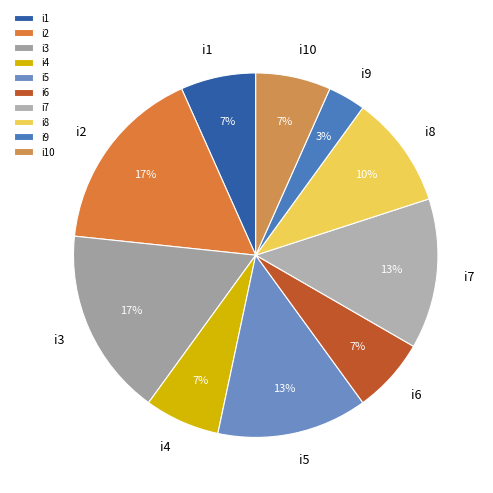

Which category has the smallest portion of the pie?

i9